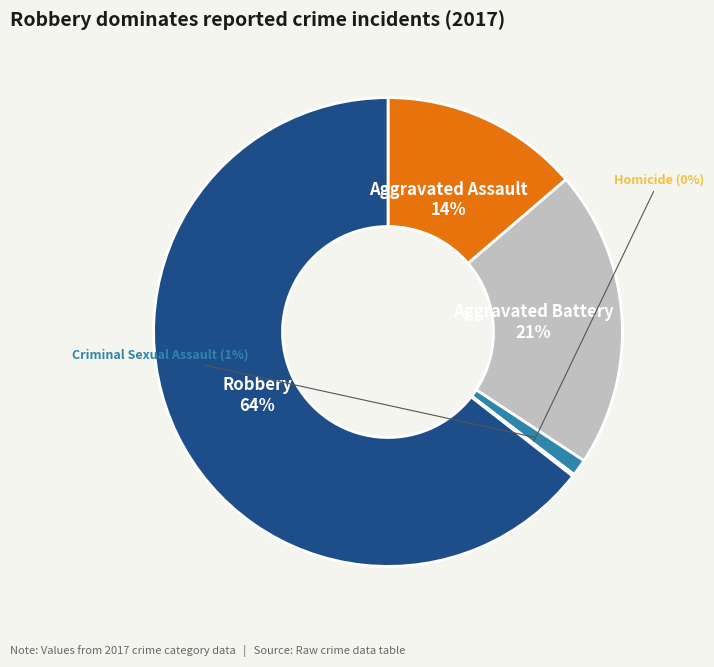

Between Aggravated Battery and Robbery, which is larger?

Robbery